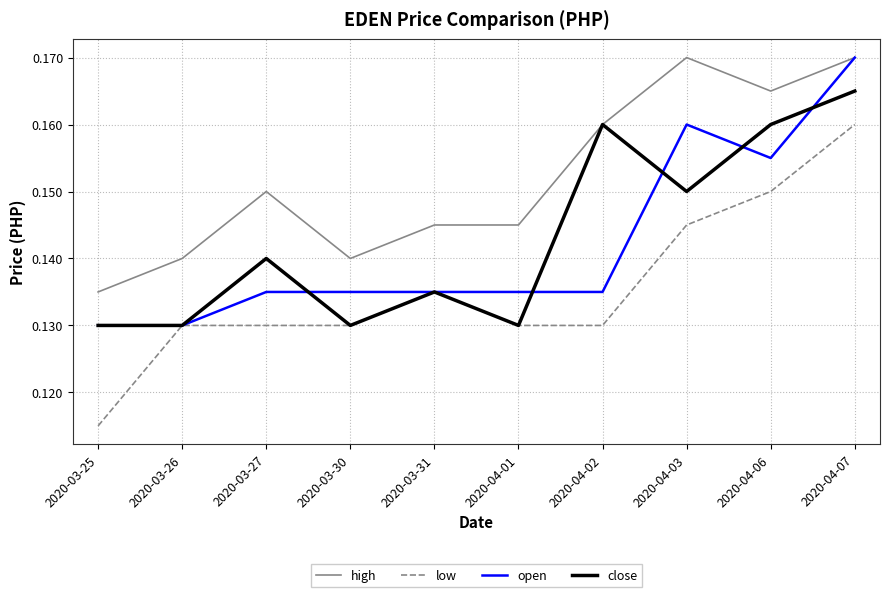

What position from the left is 2020-03-25?

1